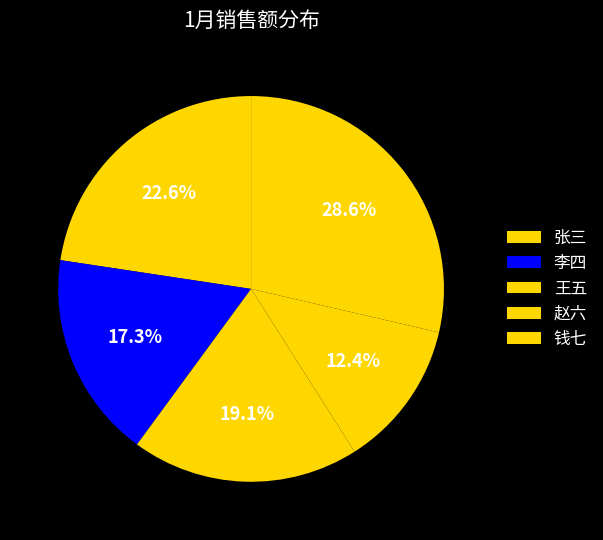

Count the number of slices in the pie.

5